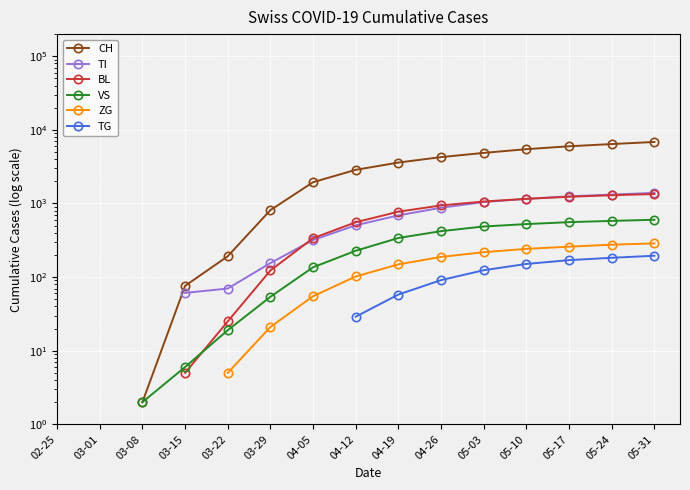

What is the total value across all series at 05-03?

7809.0